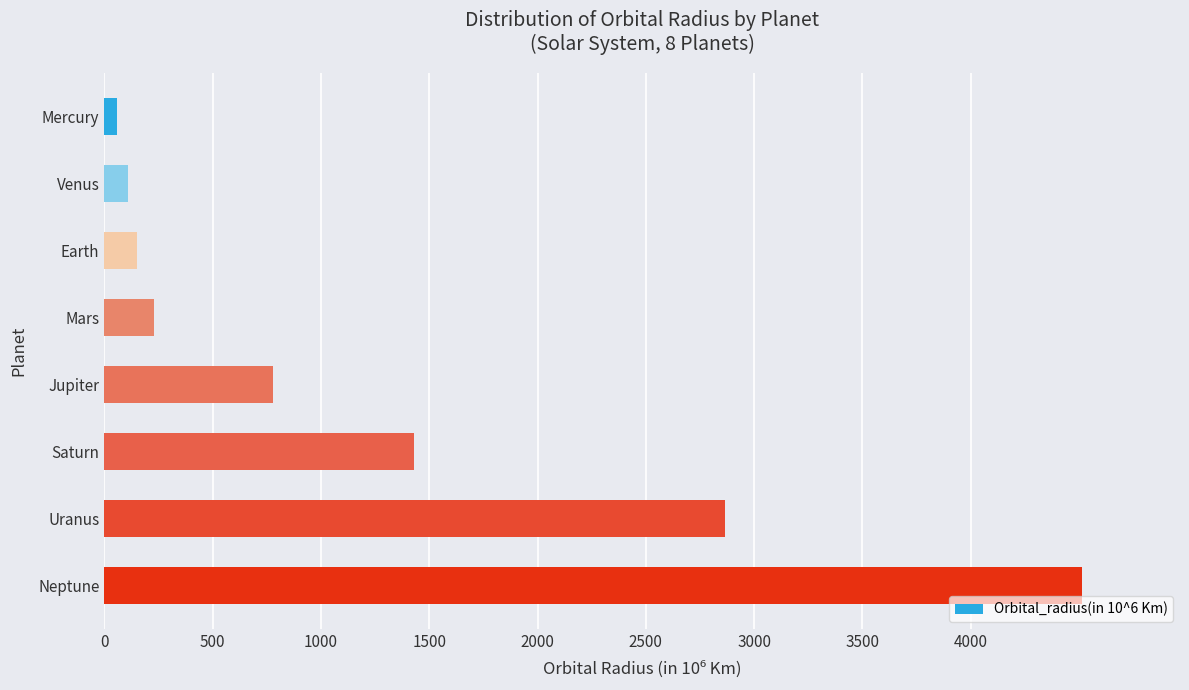

True or false: the data shows 778.5 at Jupiter.

True